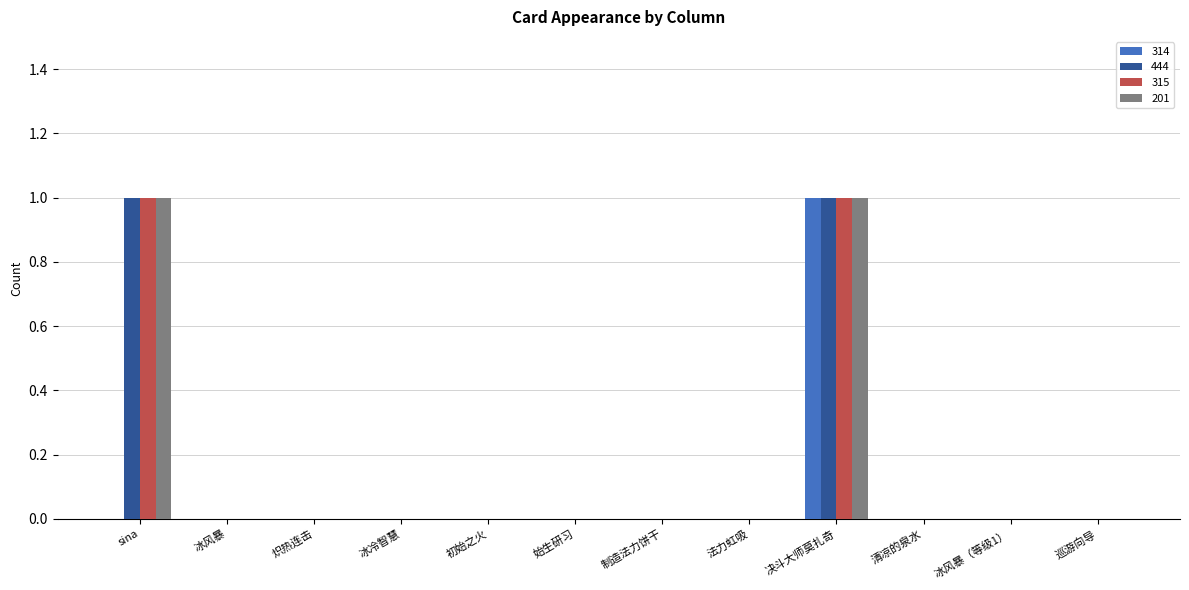

What are all the series names shown in the legend?

314, 444, 315, 201